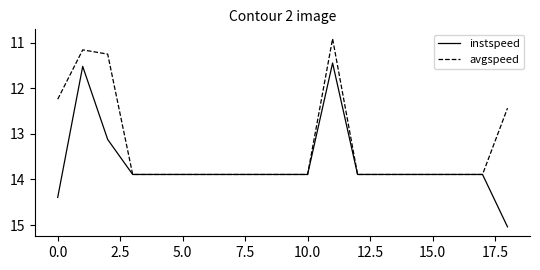

What is the lowest value of the avgspeed series?

10.9